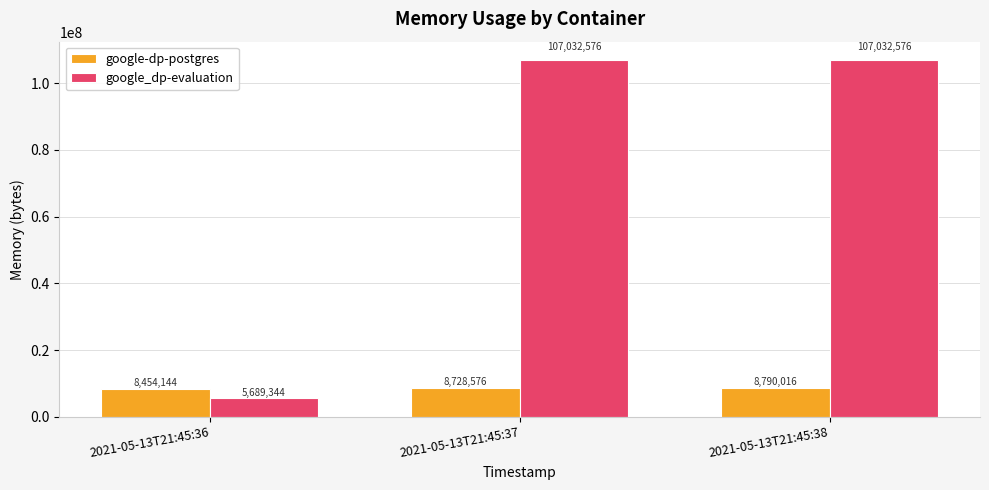

List the labels in order of google-dp-postgres value, smallest first.

2021-05-13T21:45:36, 2021-05-13T21:45:37, 2021-05-13T21:45:38